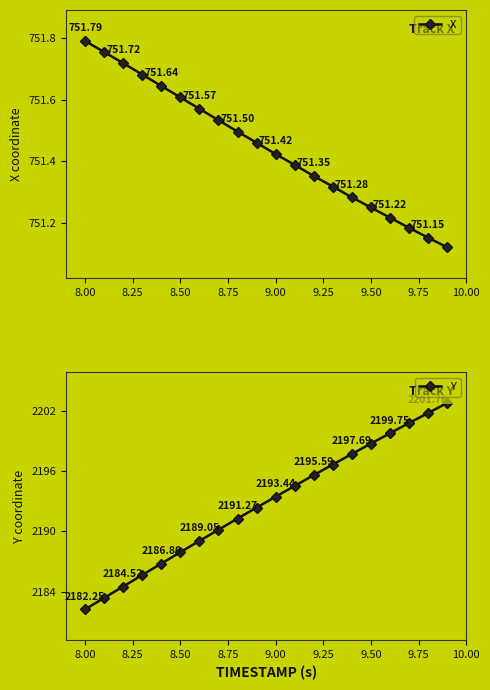

List the series in order of their overall mean, highest first.

Y, X